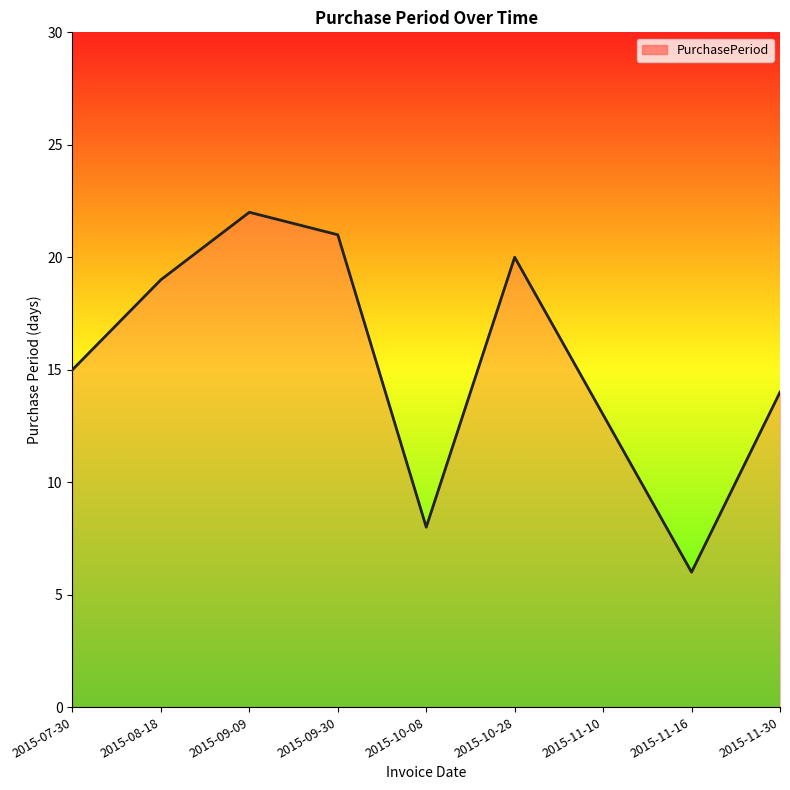

Between 2015-11-10 and 2015-08-18, which is larger?

2015-08-18